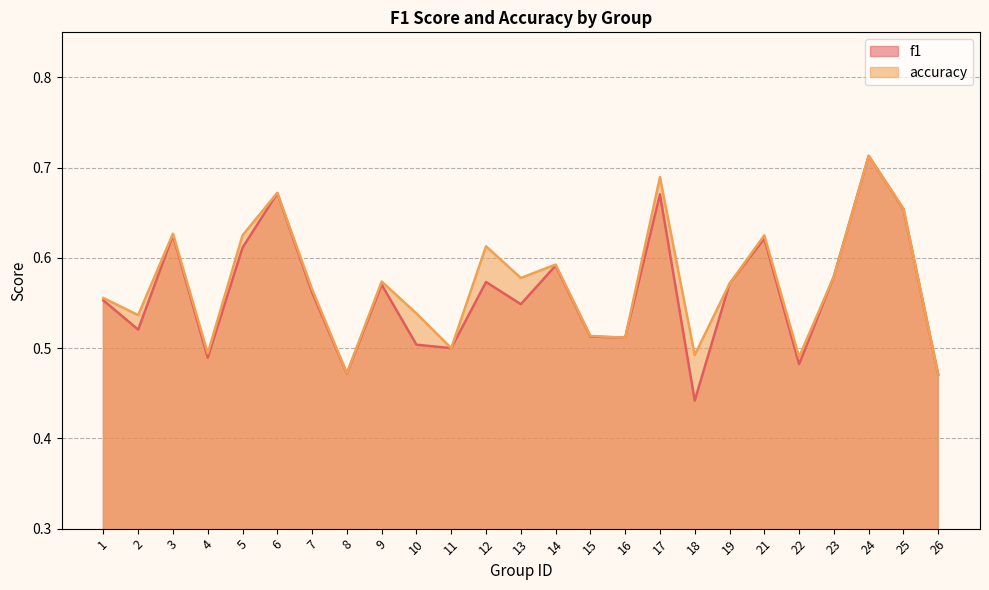

At 7, list the series in order from smallest to largest.

f1, accuracy